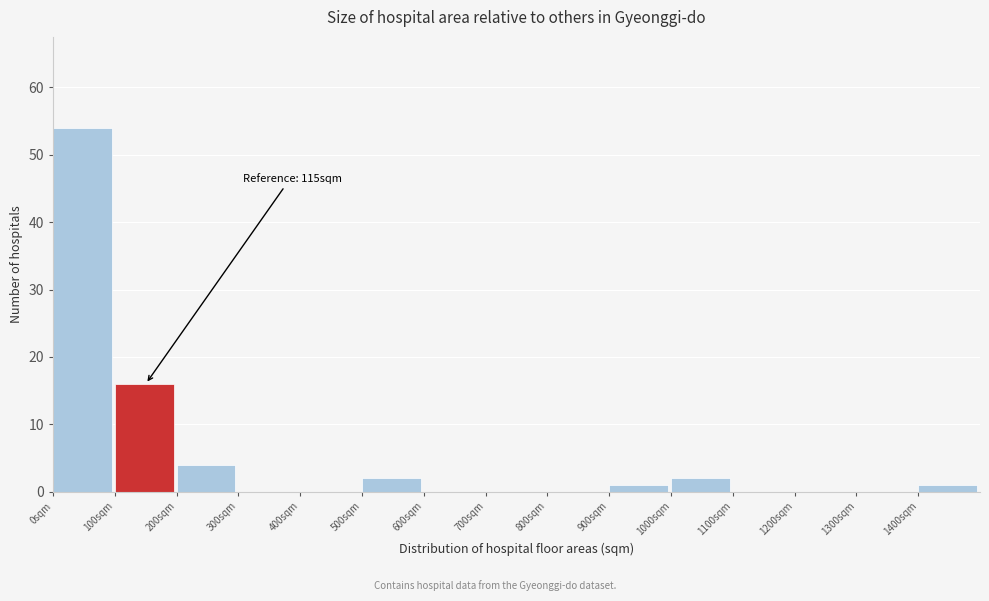

Which range on the x-axis has the tallest bar?

0 to 100